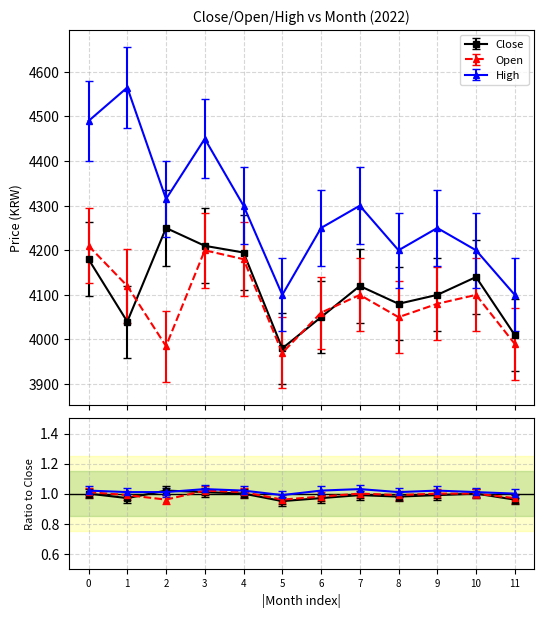

Which has a higher value, 6 or 9?

9